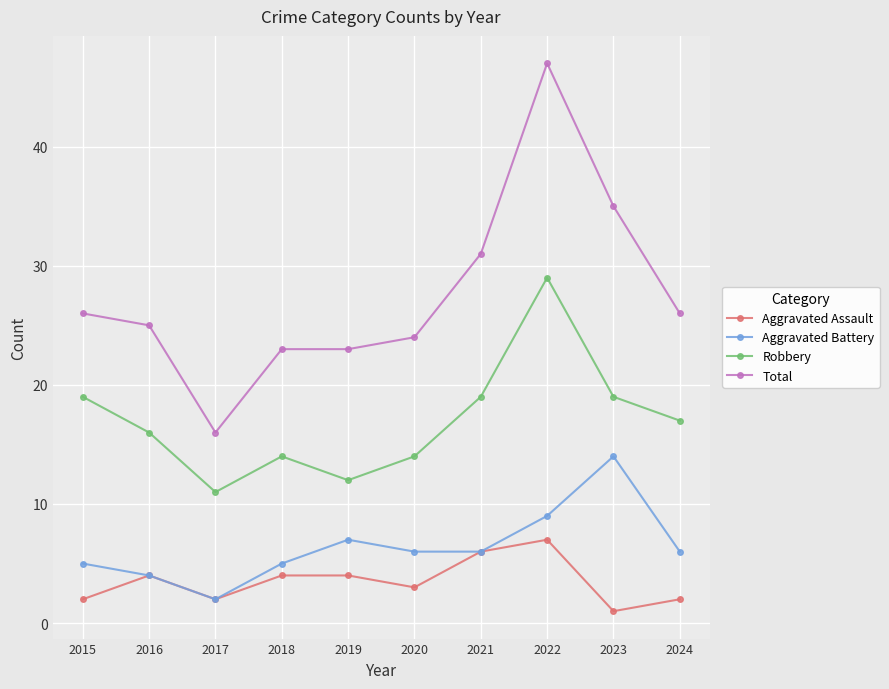

At which category is the sum across all series the highest?

2022